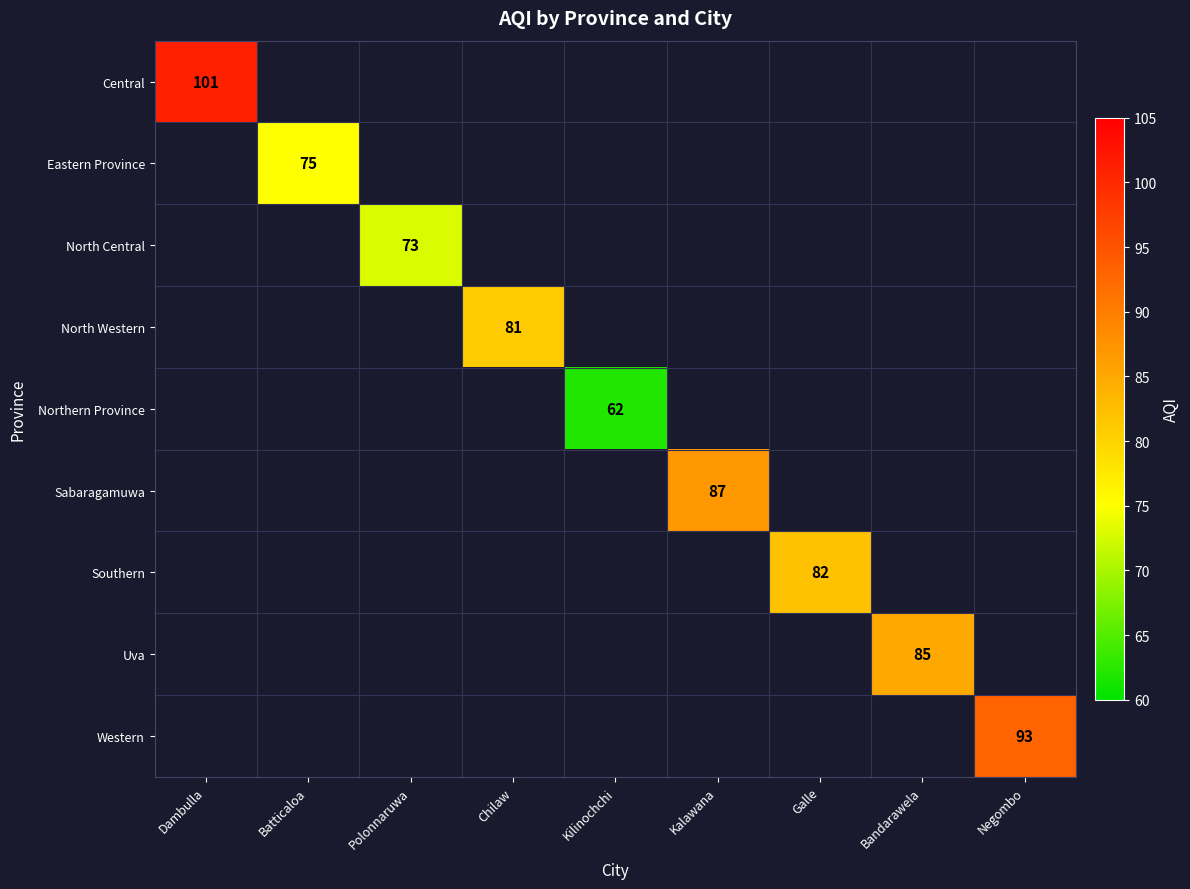

The value of Southern at Galle is 82. True or false?

True